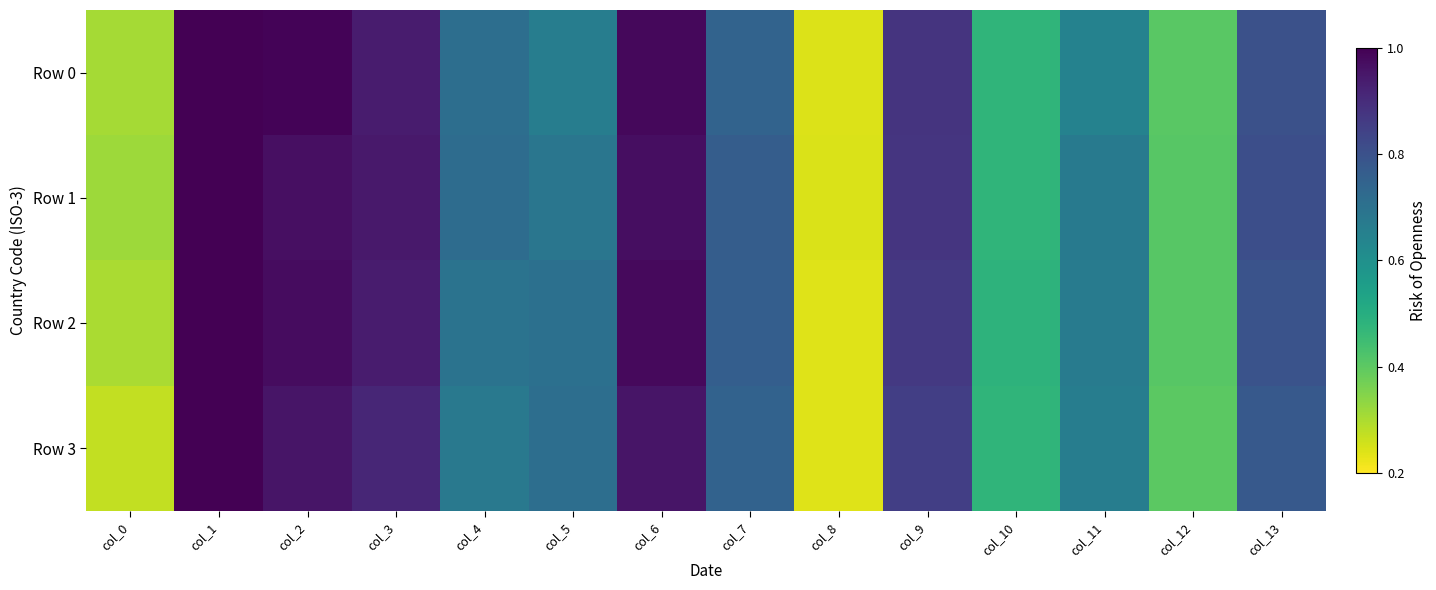

Which series has the largest total across all categories?

Row 1